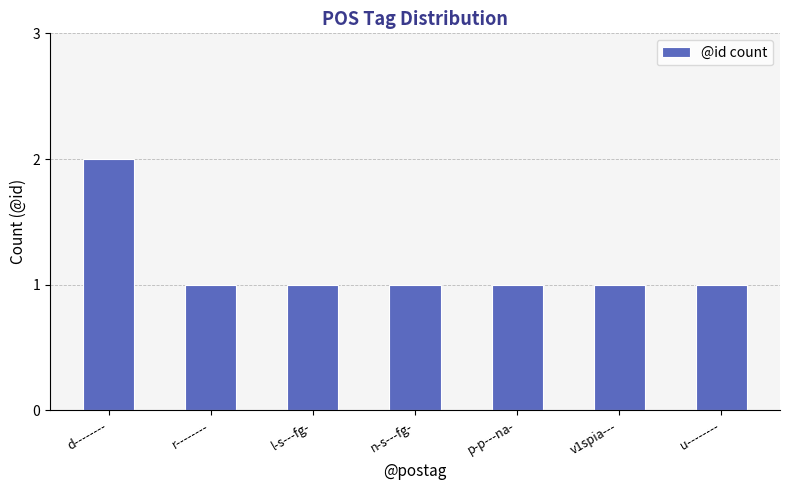

What is the approximate value at l-s---fg-?

1